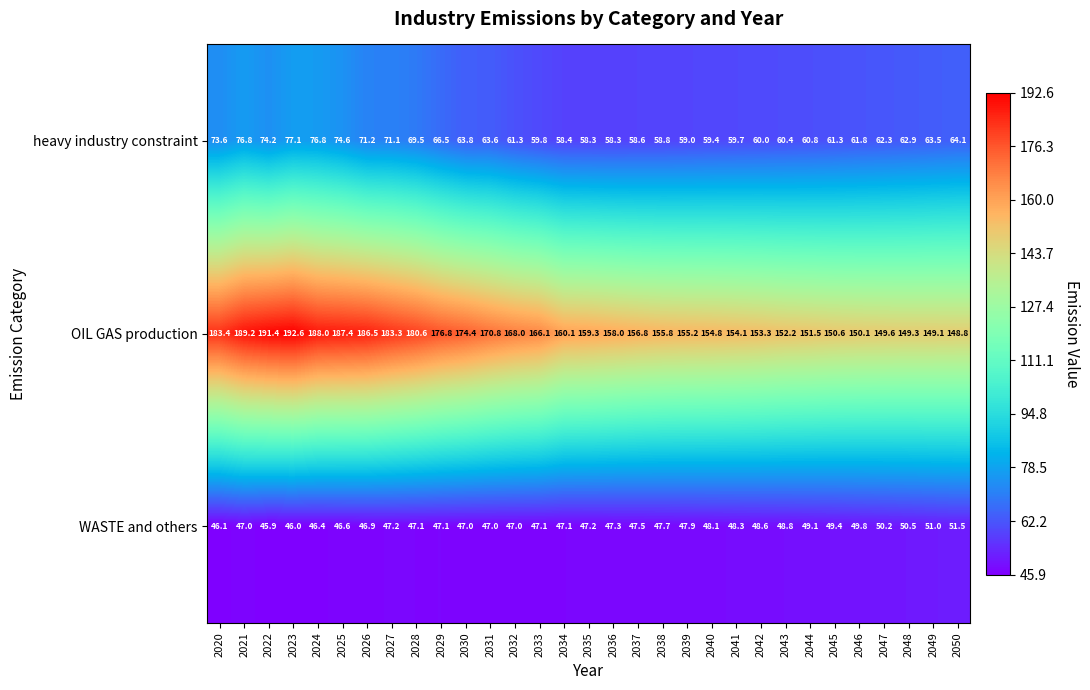

Which series changed the most between 2023 and 2044?

OIL GAS production